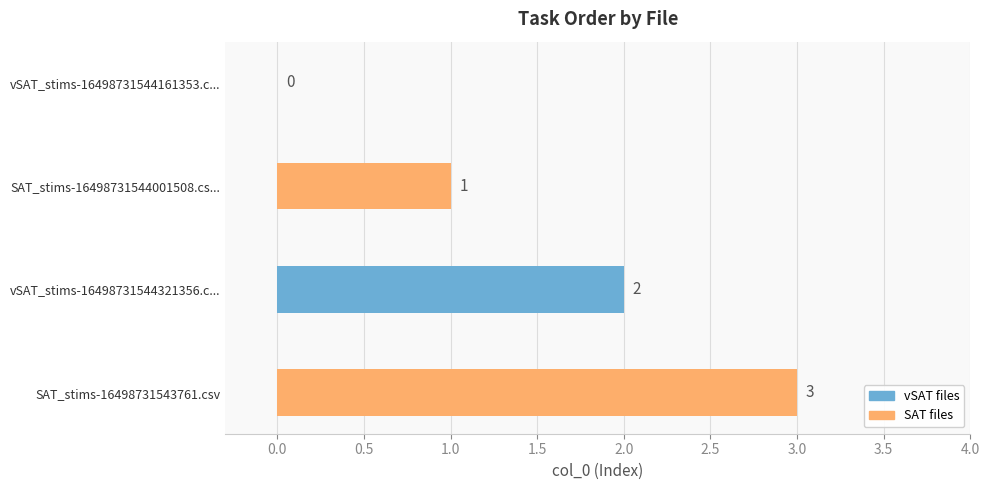

What is the sum of the values at SAT_stims-16498731544001508.cs... and SAT_stims-16498731543761.csv?

4